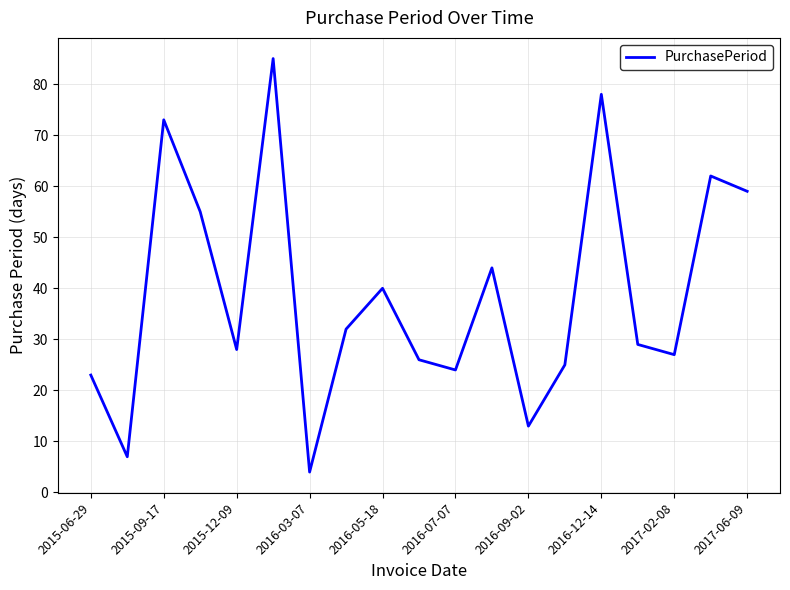

What is the greatest value displayed?

85